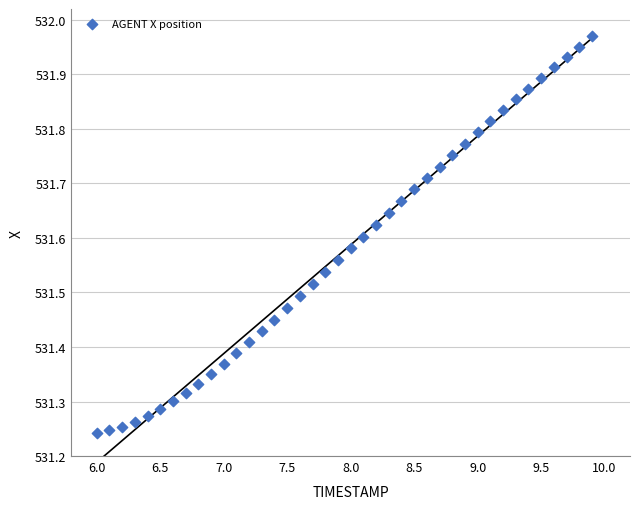

What is the range of Y values (max minus min)?

0.7